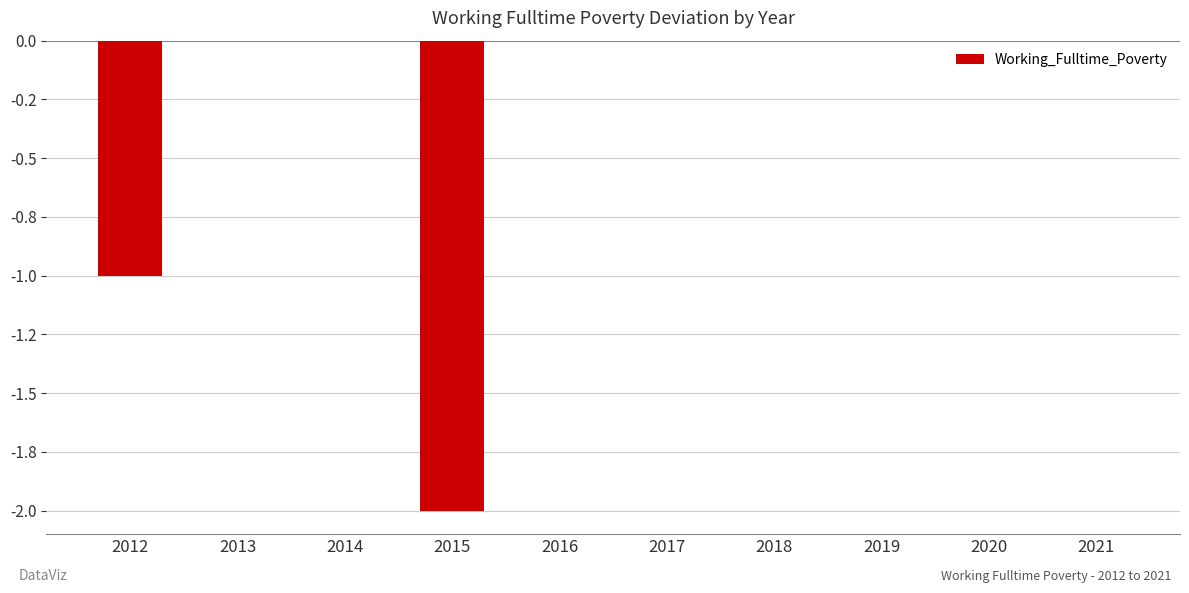

How many data points are less than 0?

2